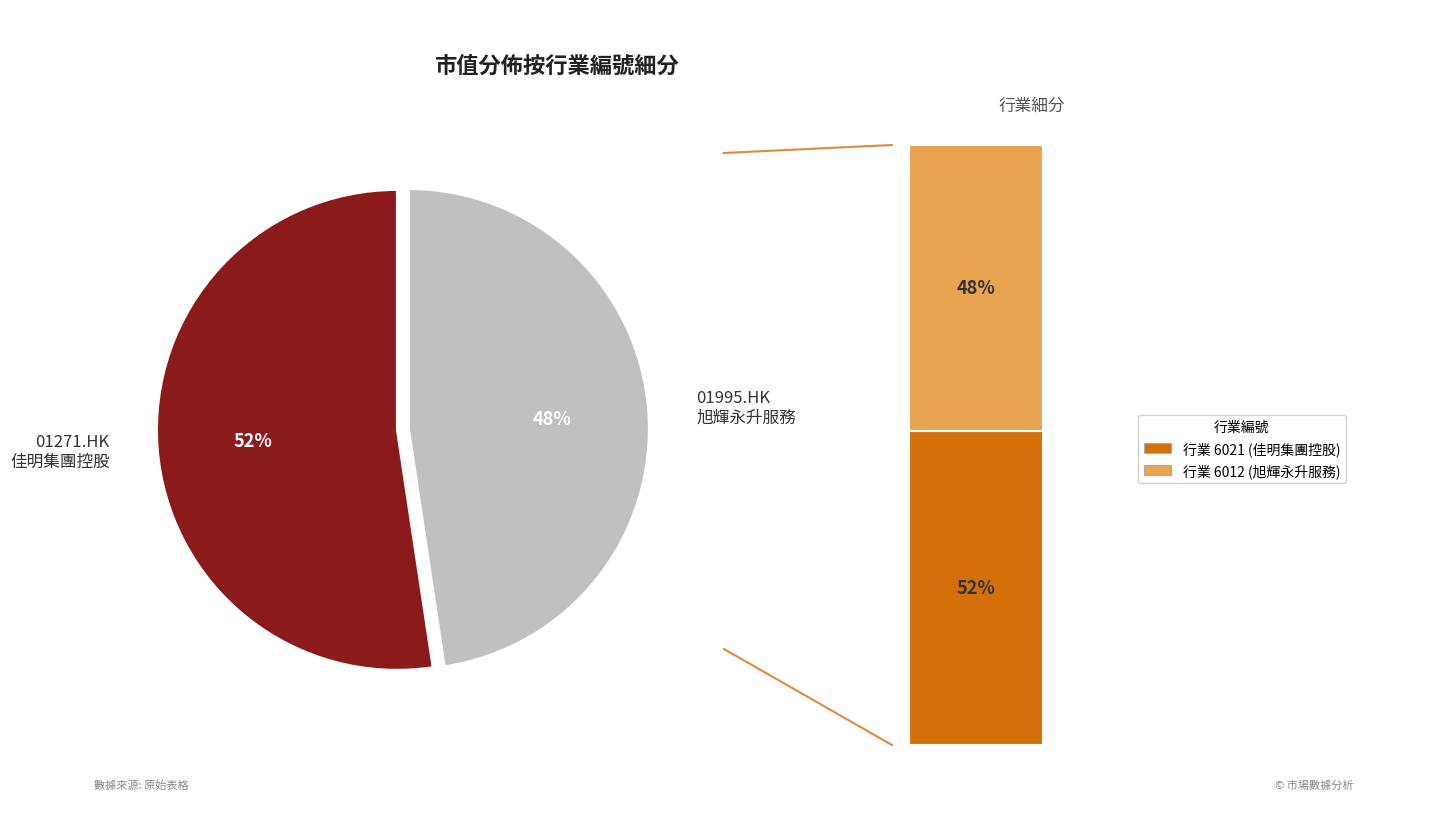

The 01271.HK
佳明集團控股 slice represents 52% of the pie. True or false?

True